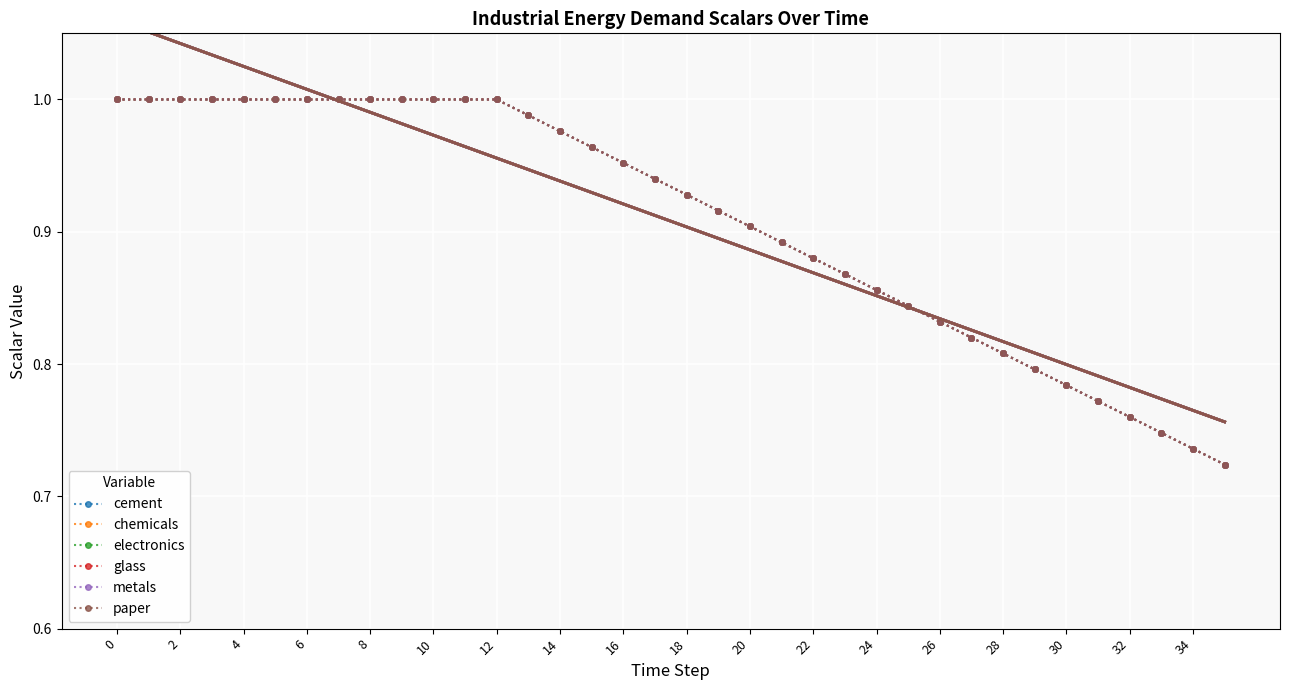

What is the total value across all series at 10?

6.0